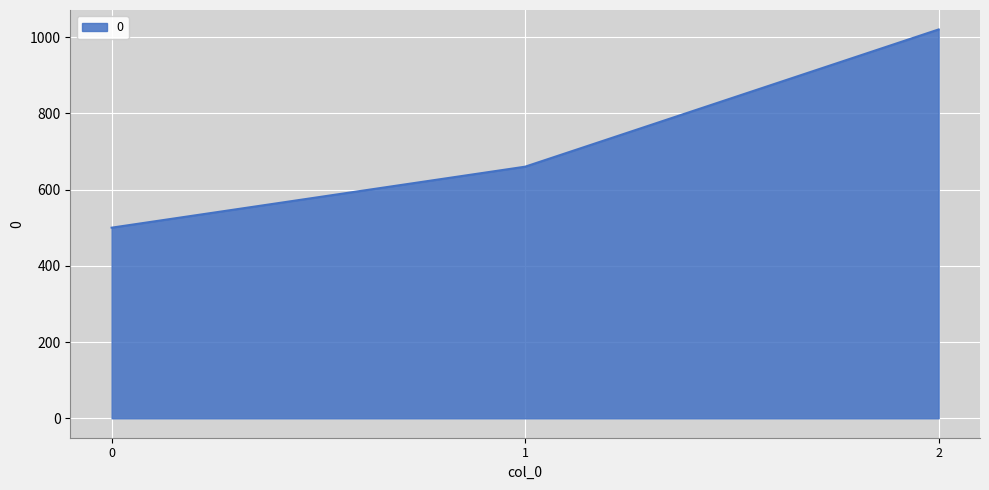

Rank the categories by value from lowest to highest.

0, 1, 2